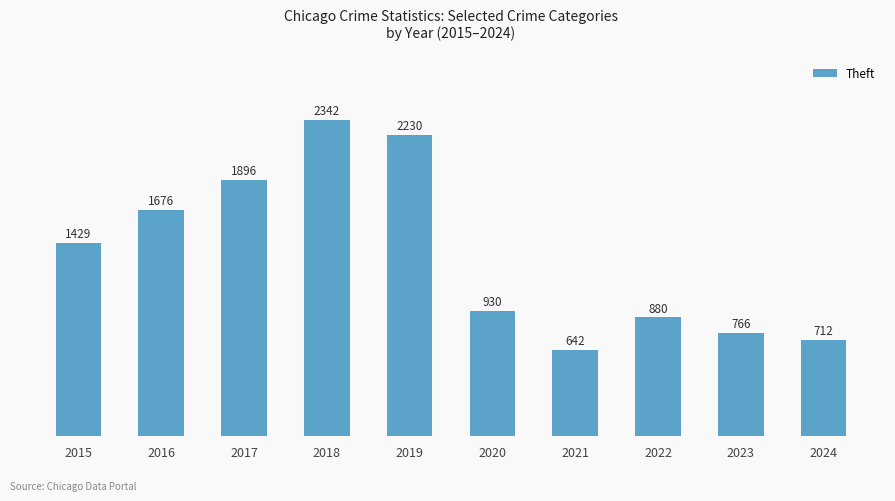

True or false: the data shows 530 at 2022.

False